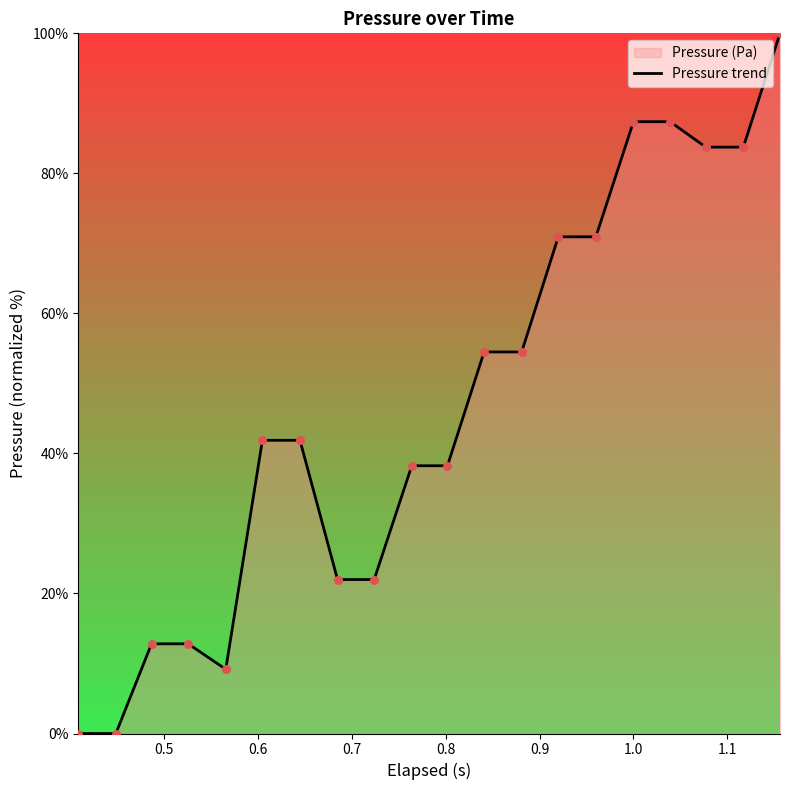

What is the greatest value displayed?

100.0